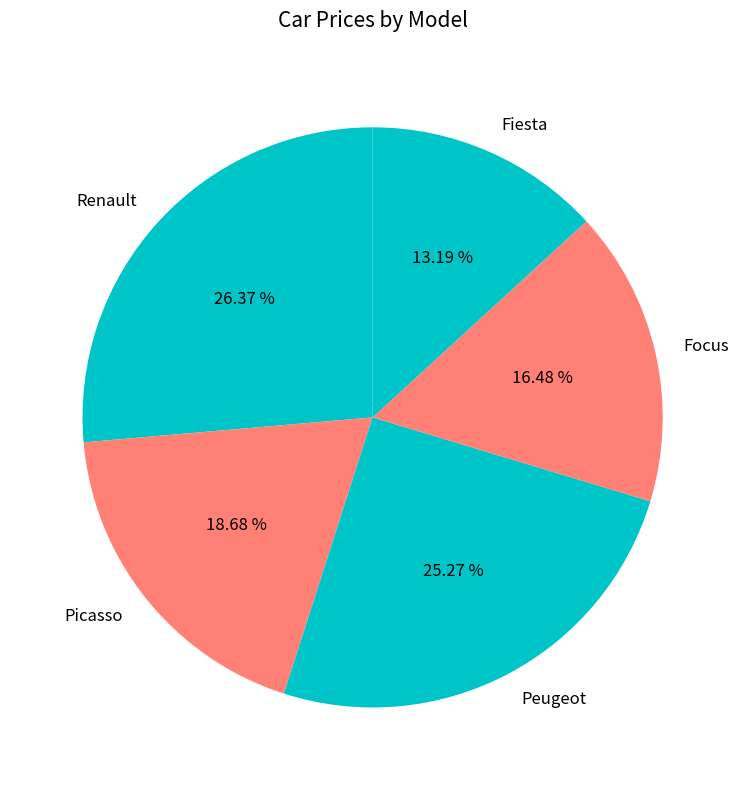

Is it true that Focus is 16% of the pie?

True